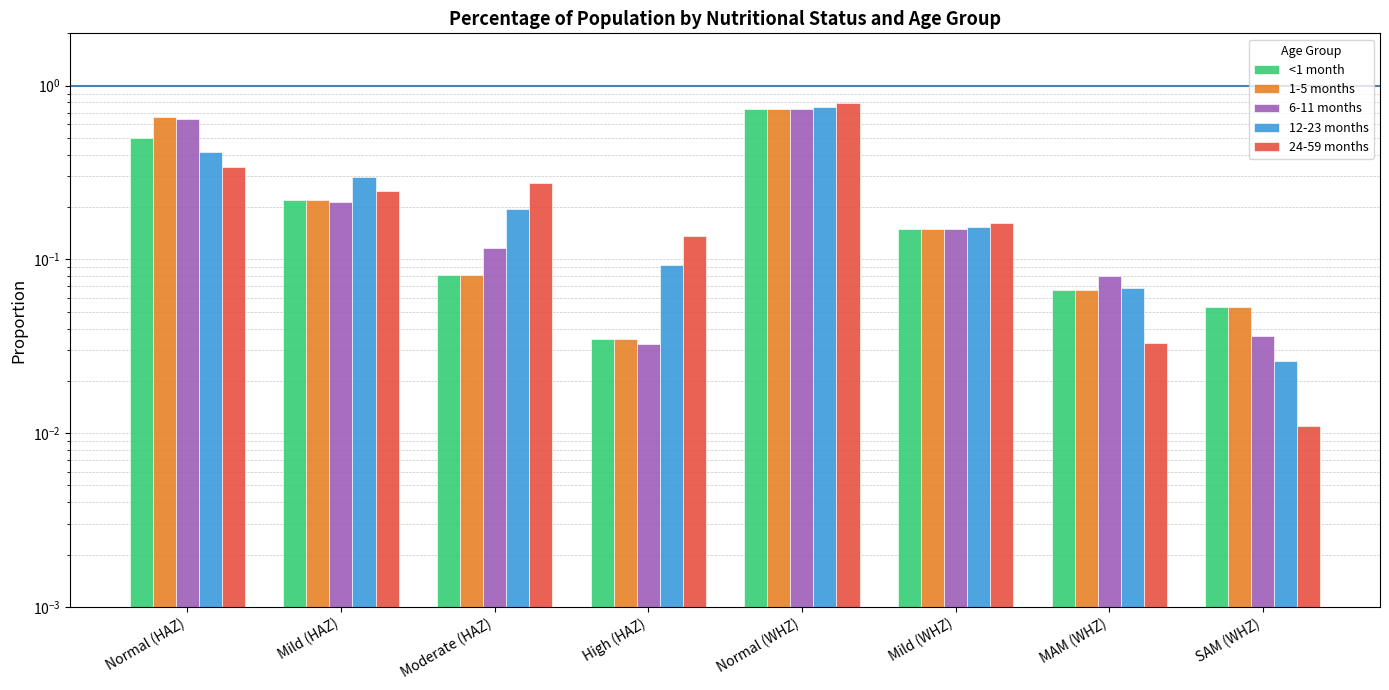

Where is 6-11 months nearest to the value 0?

High (HAZ)